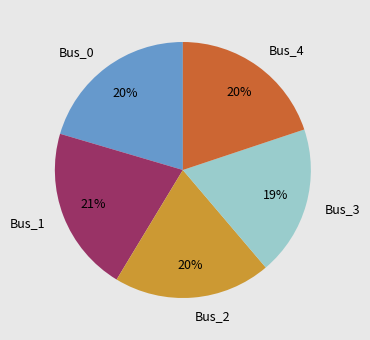

To the nearest percent, what portion does Bus_4 represent?

20%